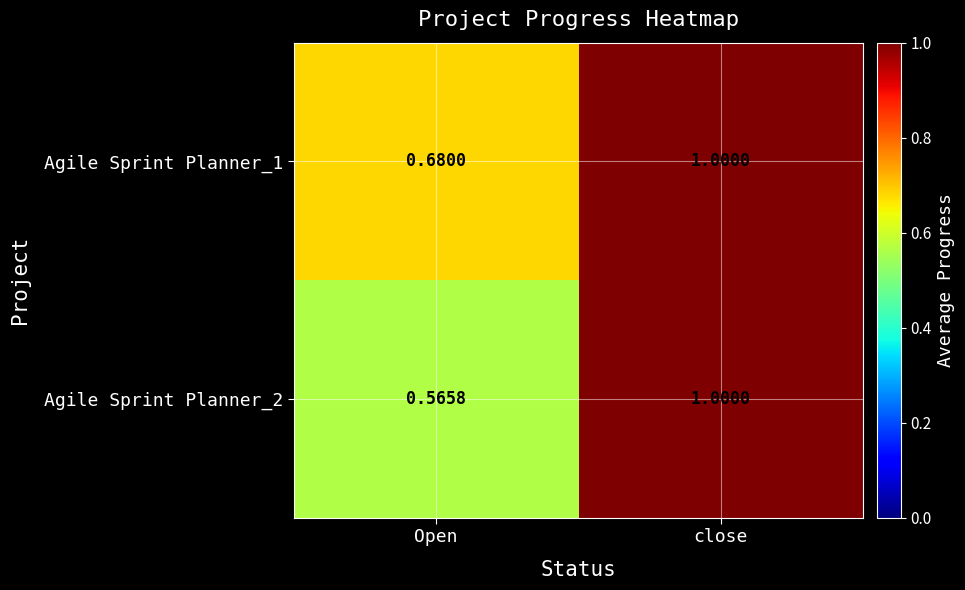

At which category does the chart reach its peak across all series?

close